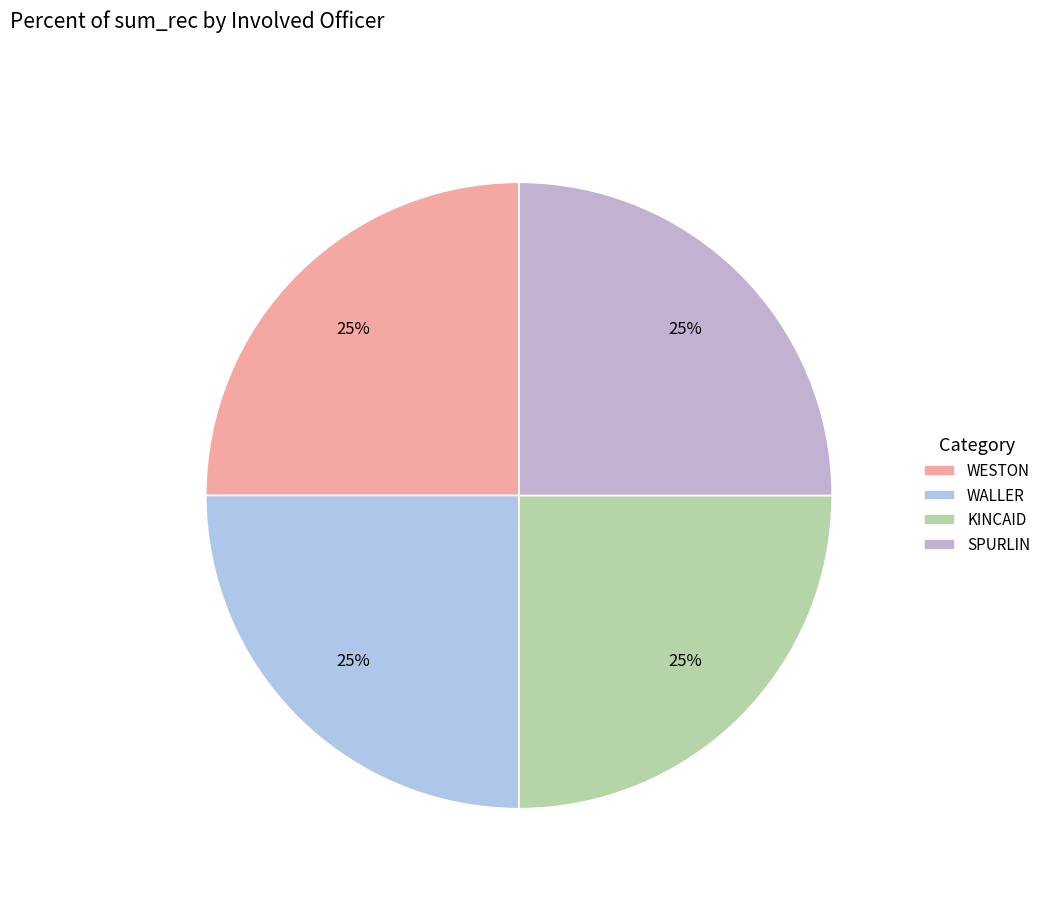

How many slices are in this pie chart?

4